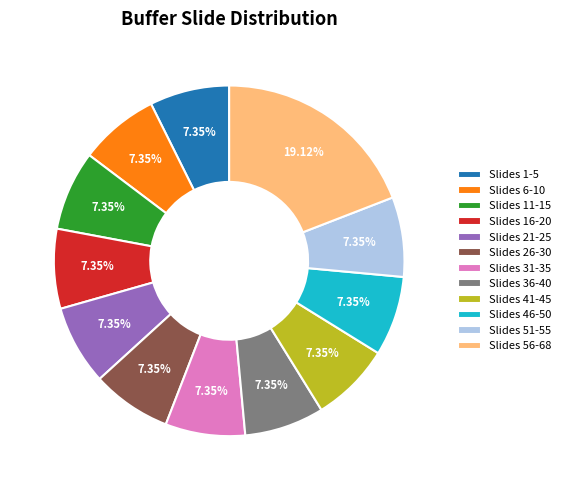

How many segments does this pie chart have?

12